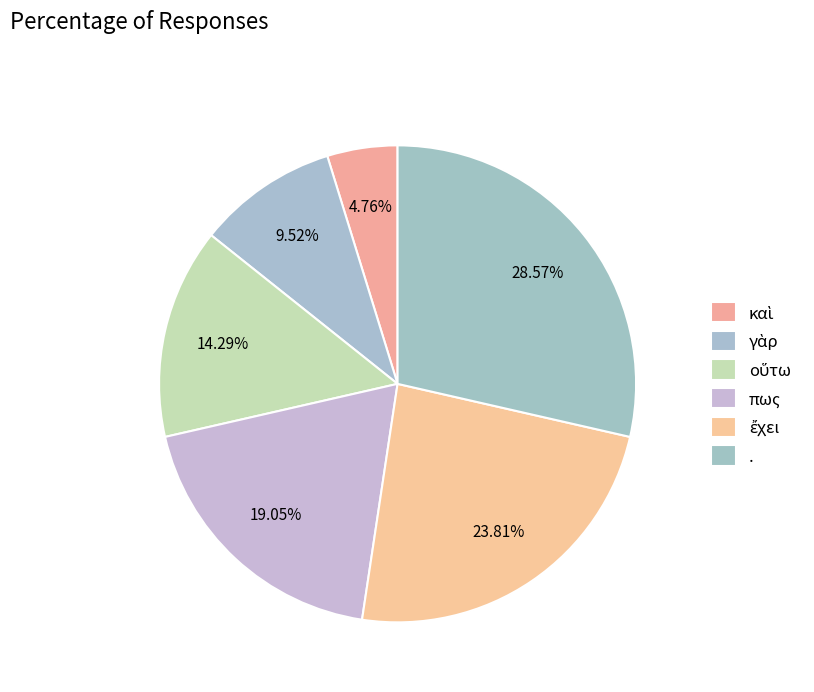

Combined, do . and γὰρ account for over 50%?

No